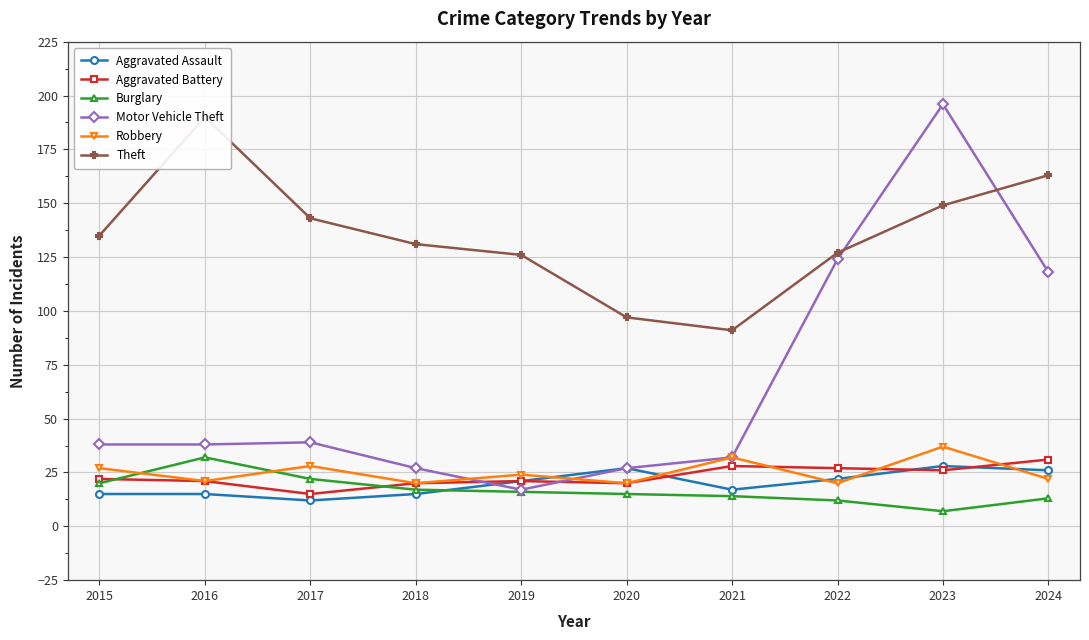

At which category does Aggravated Battery reach its first local peak?

2019